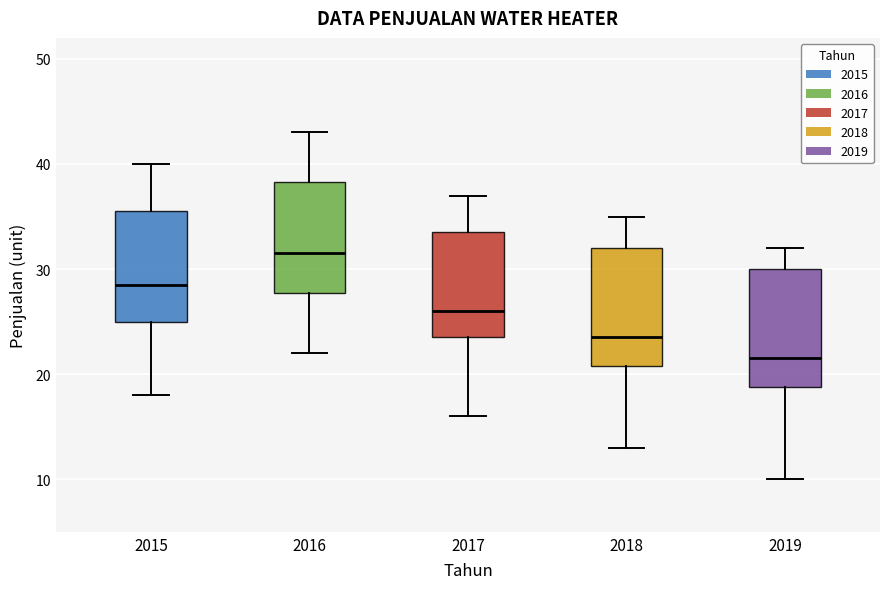

Reading left to right, read every box against the y-axis: the position of its median line, the range the box covers, and the ends of its whiskers. The values are not printed on the chart, so give them approximately, as read against the axis.

2015: median 29, box 25 to 36, whiskers 18 to 40
2016: median 32, box 28 to 38, whiskers 22 to 43
2017: median 26, box 24 to 34, whiskers 16 to 37
2018: median 24, box 21 to 32, whiskers 13 to 35
2019: median 22, box 19 to 30, whiskers 10 to 32